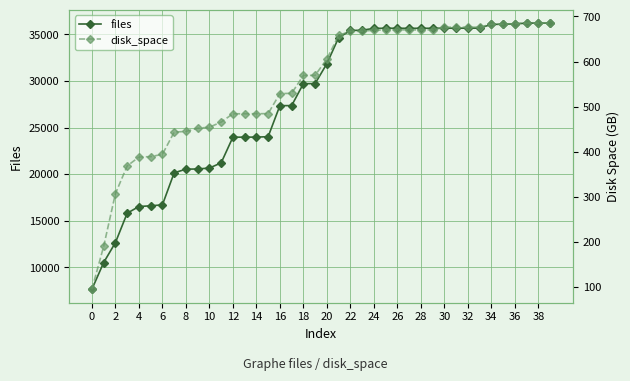

What is the minimum value for files?

7658